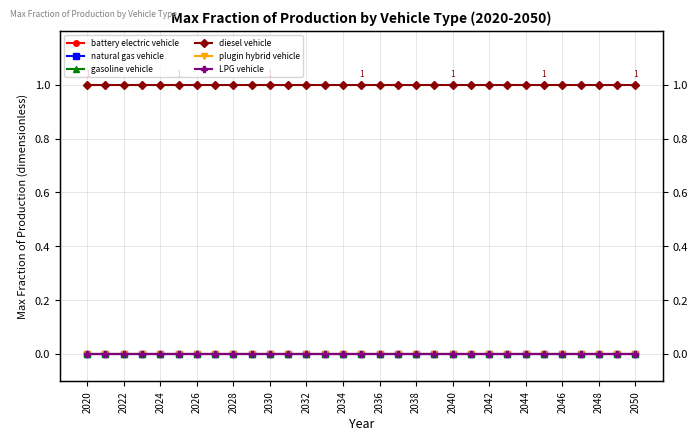

The value of diesel vehicle at 2034 is 1. True or false?

False